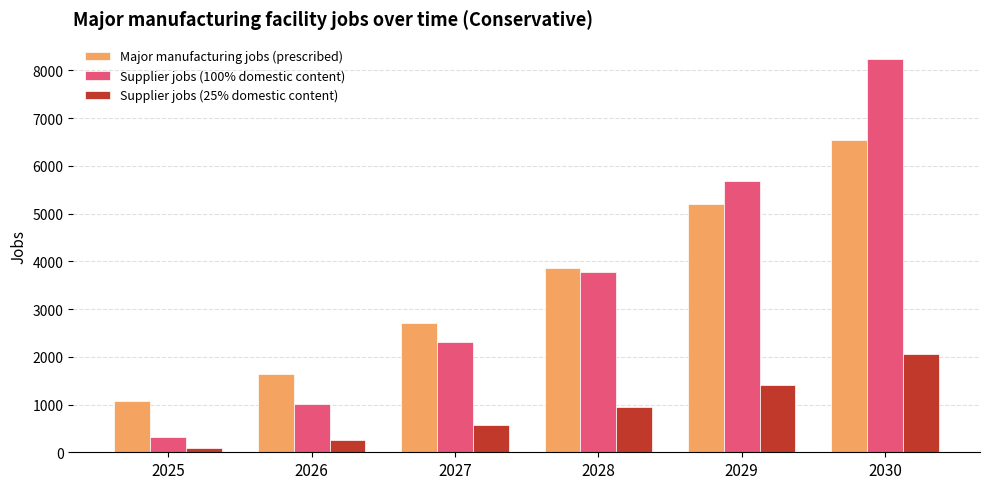

Is it true that Supplier jobs (25% domestic content) equals 576.8 at 2027?

True